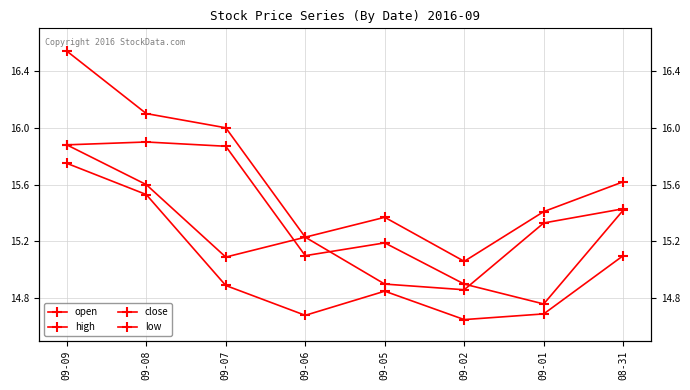

What value does the high series have at 08-31?

15.6